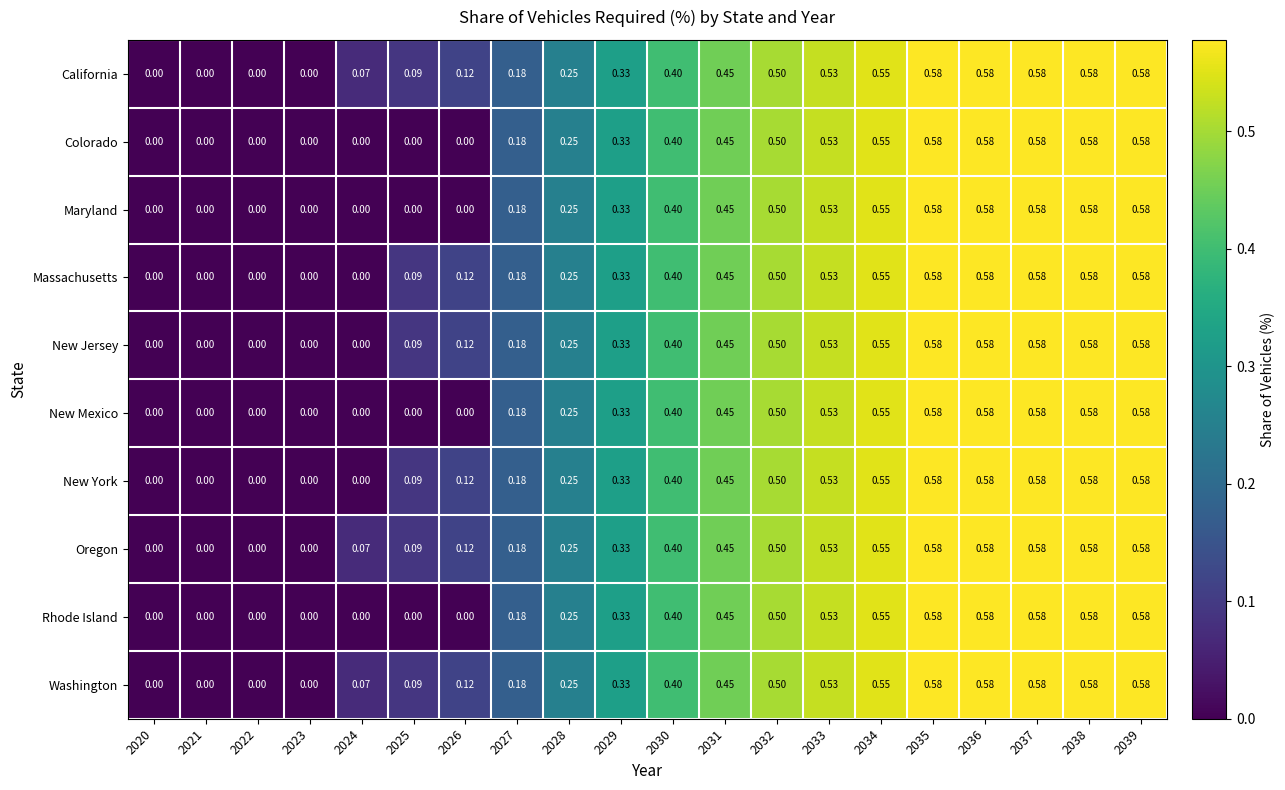

Is the value of California at 2022 greater than the value of New Mexico at 2033?

No